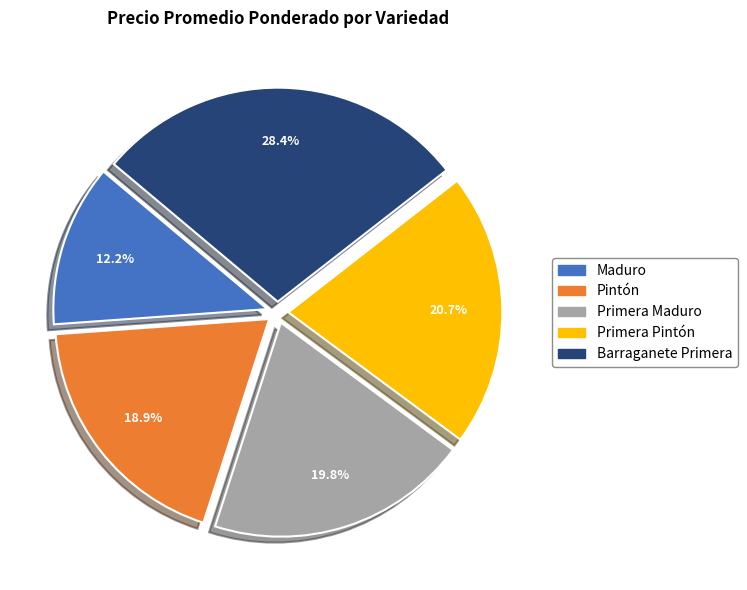

Which slice is the largest?

Barraganete Primera